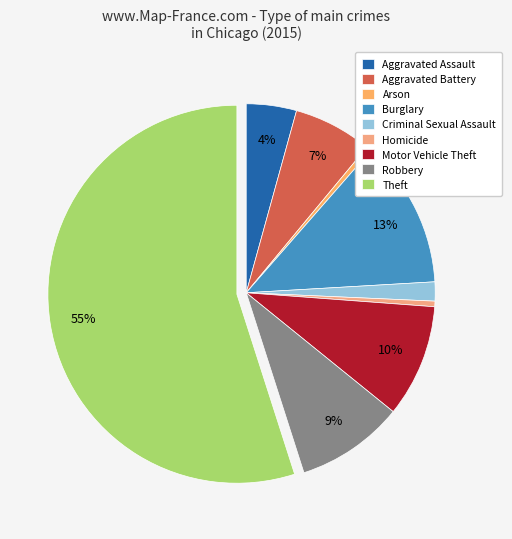

Count the number of slices in the pie.

9